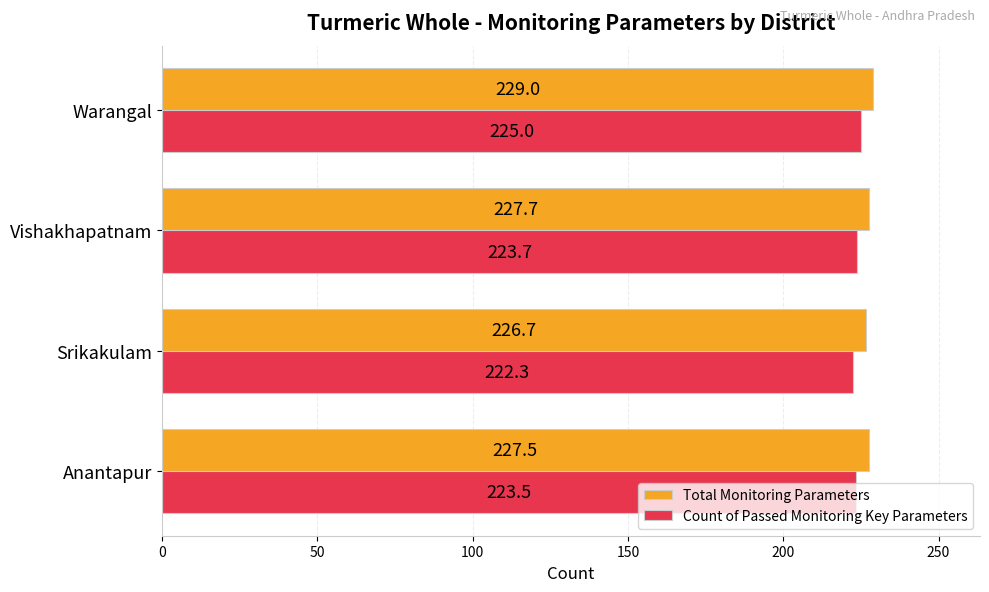

What is the sum of all Count of Passed Monitoring Key Parameters values?

894.5